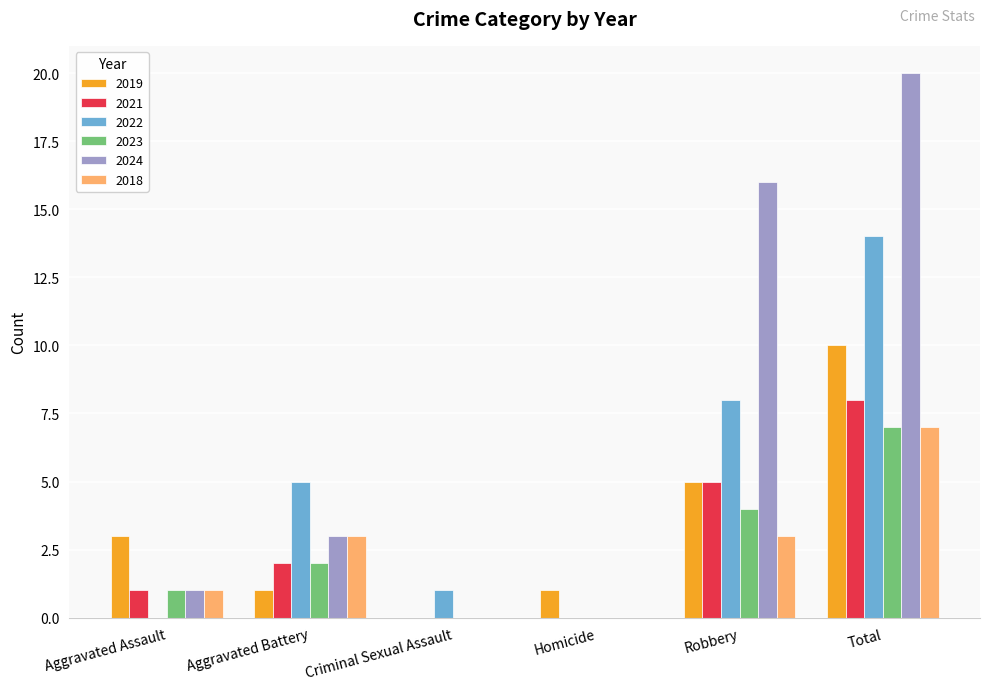

At which category is the sum across all series the highest?

Total